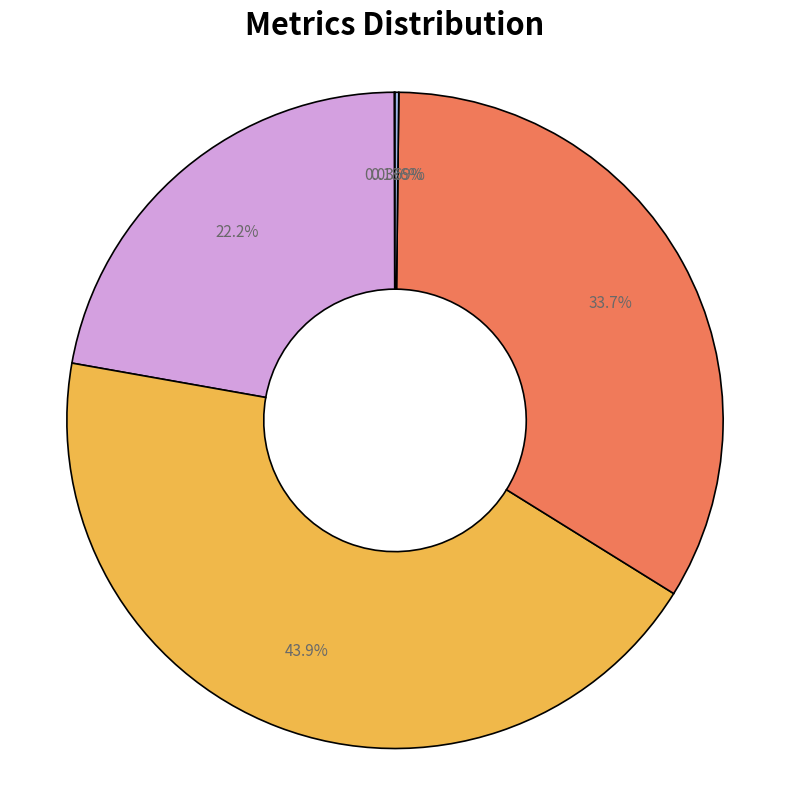

Does any single category account for the majority?

No